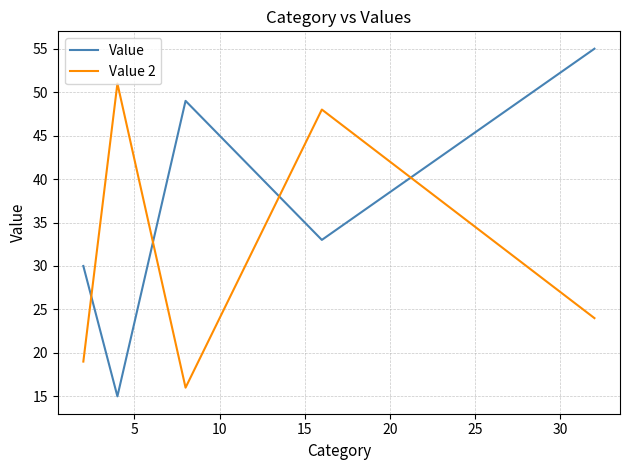

How many times do Value 2 and Value cross each other?

4